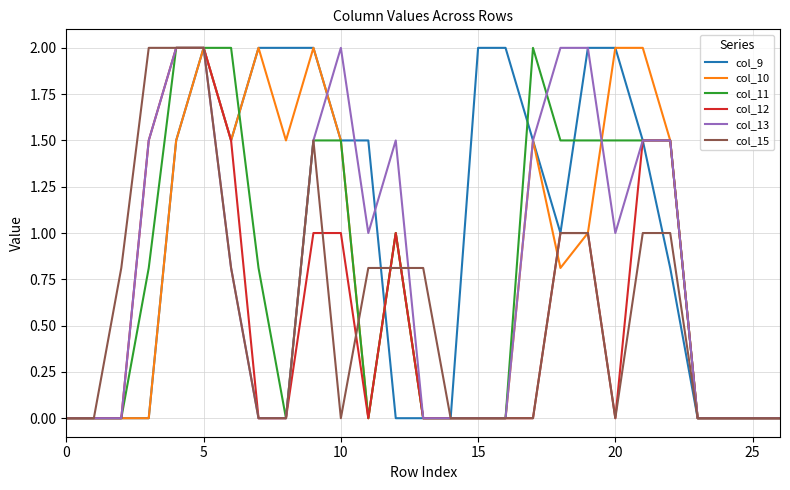

Which series has the largest total across all categories?

col_9